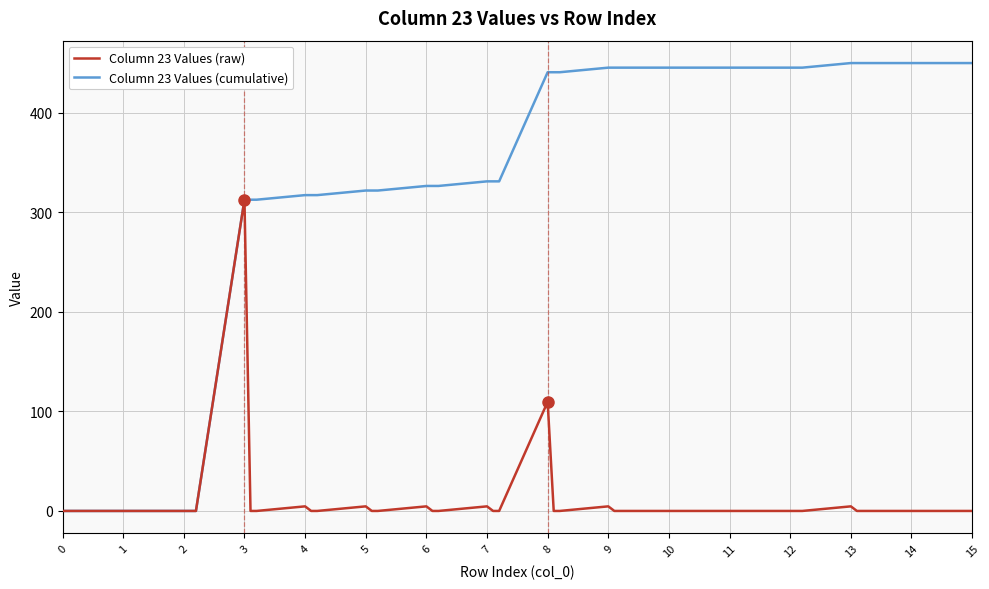

What is the maximum value shown in the chart?

449.9